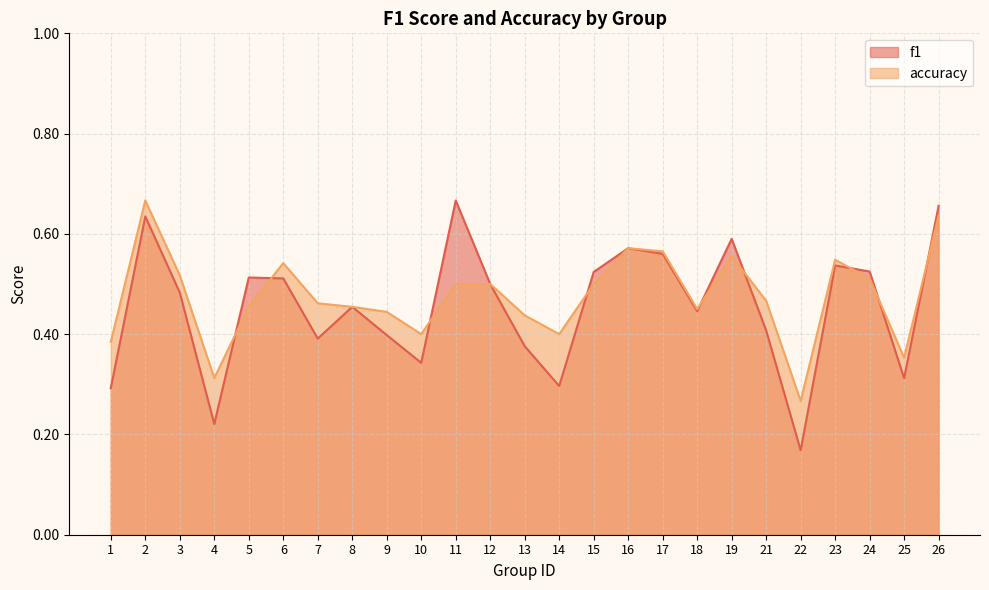

Count the f1 values in the range 0 to 1.

25